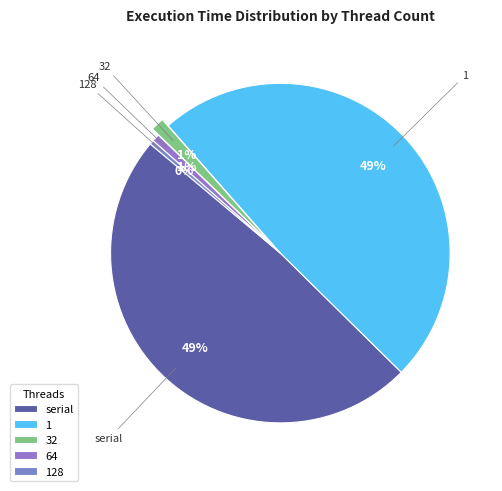

True or false: 32 accounts for 1% of the total.

True